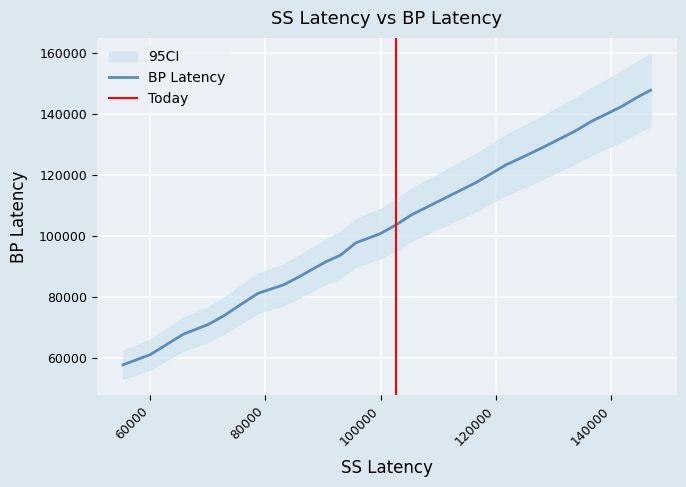

What is the ratio of the value at 83136 to the value at 128187?

0.7